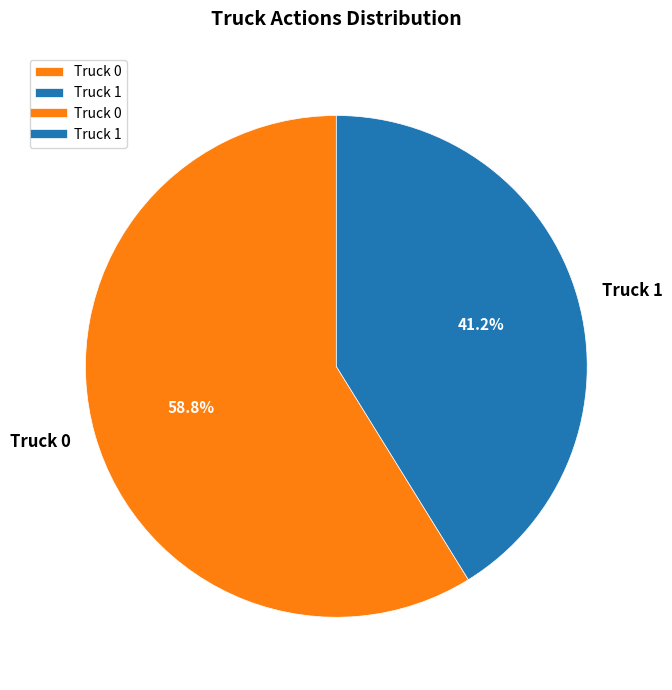

True or false: Truck 1 accounts for 51% of the total.

False